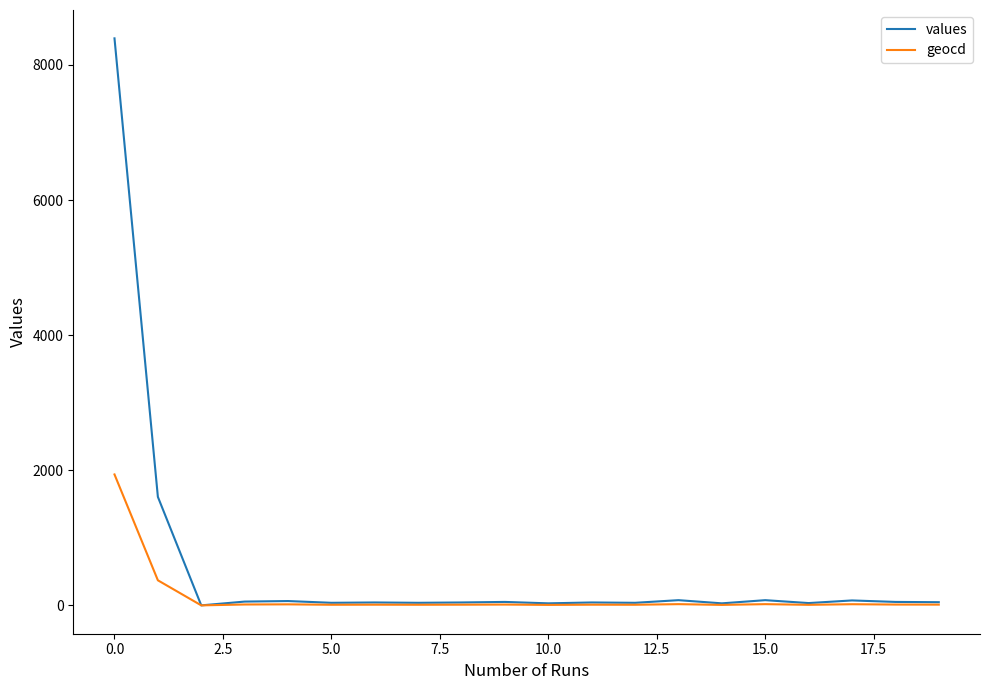

What is the sum of all values values?

10832